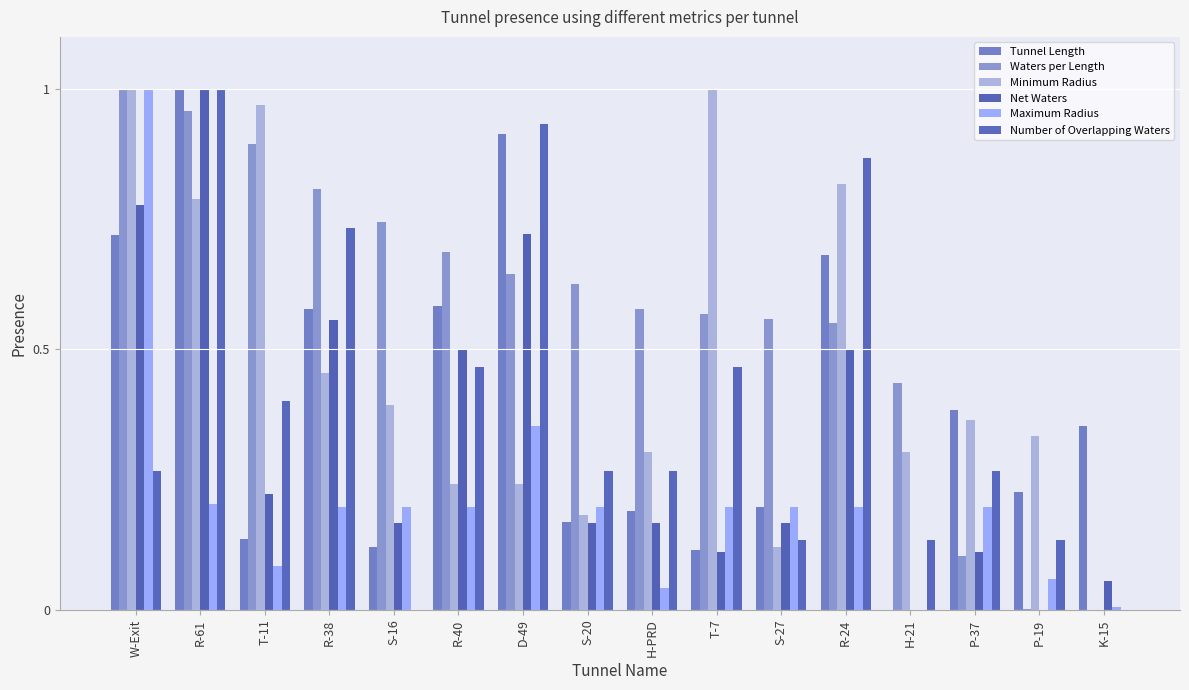

At which category does the chart reach its peak across all series?

R-61